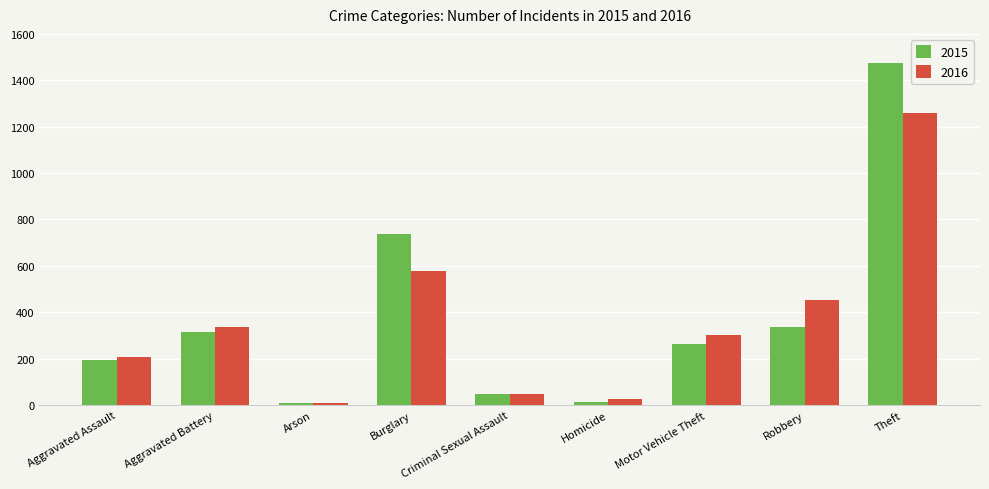

What is the total value across all series at Motor Vehicle Theft?

567